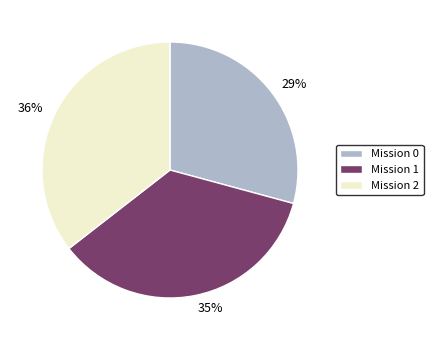

To the nearest percent, what is the difference between the 35% and 29% slice percentages?

6%